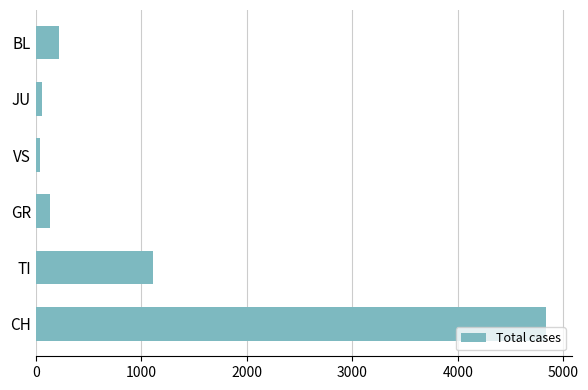

Between JU and TI, which is larger?

TI